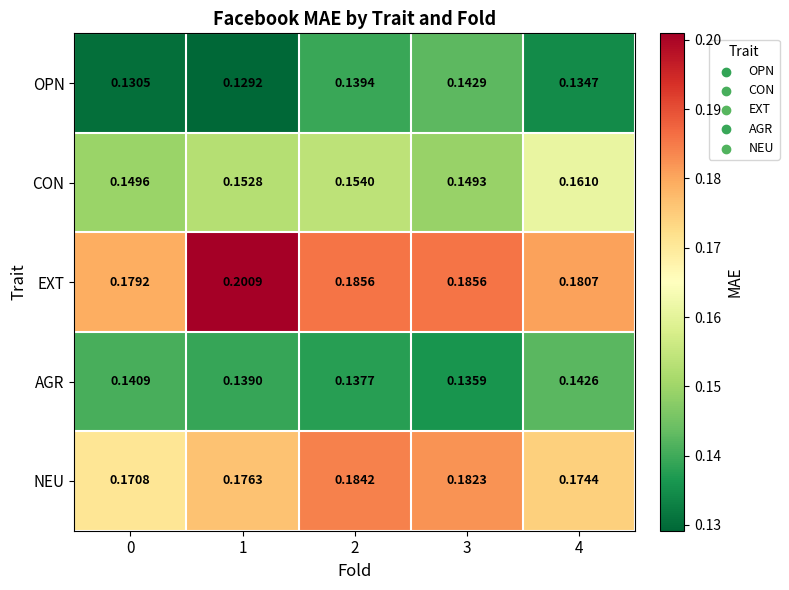

Which series has the largest total across all categories?

EXT